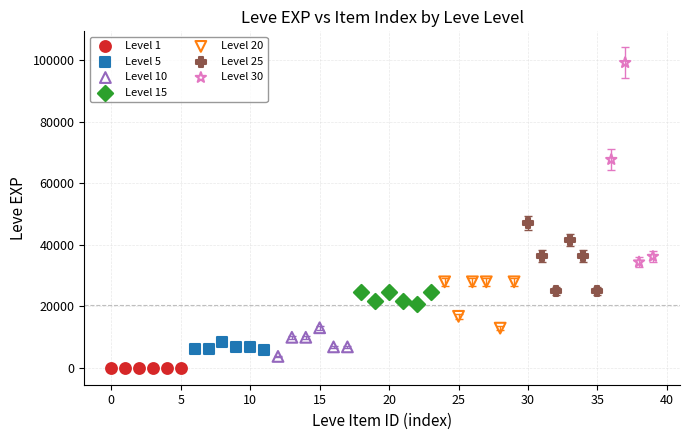

Which series reaches the maximum Y coordinate?

Level 30